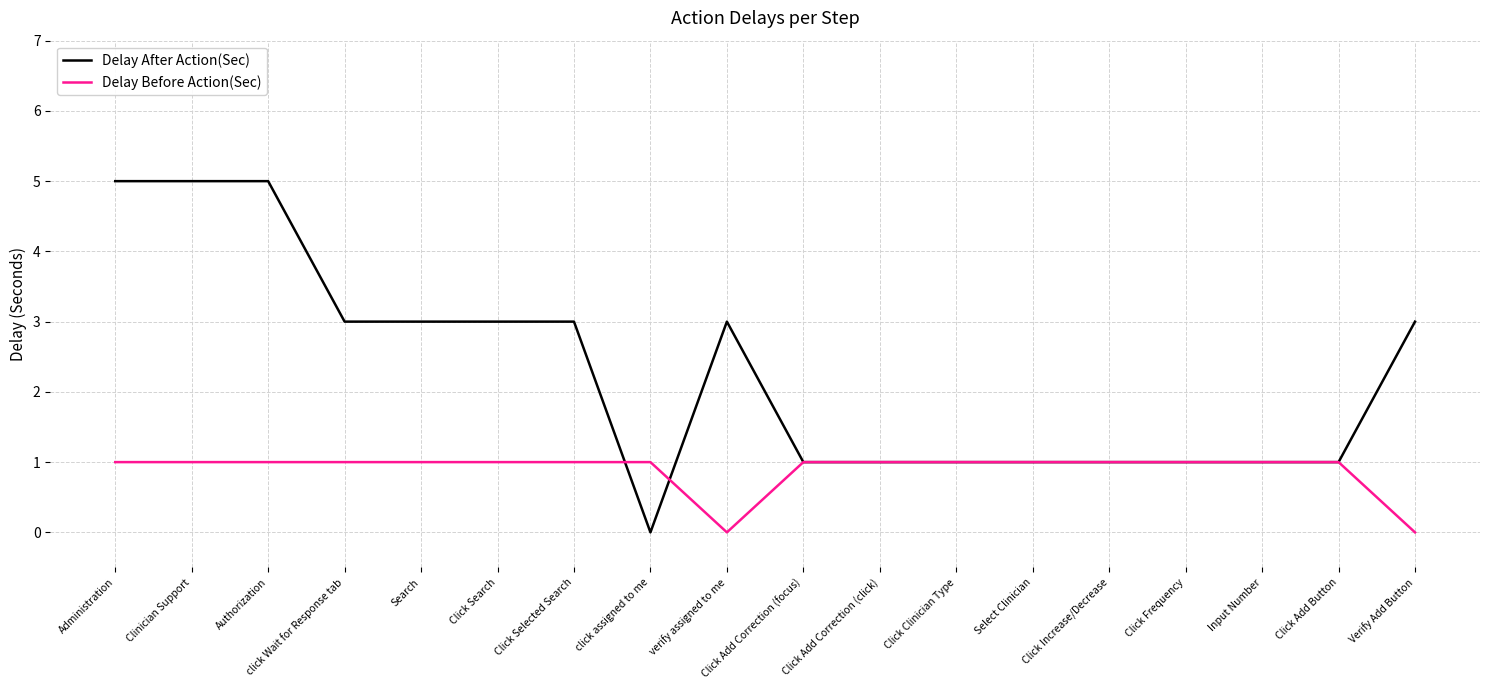

Is the value of Delay Before Action(Sec) at verify assigned to me greater than the value of Delay After Action(Sec) at Clinician Support?

No